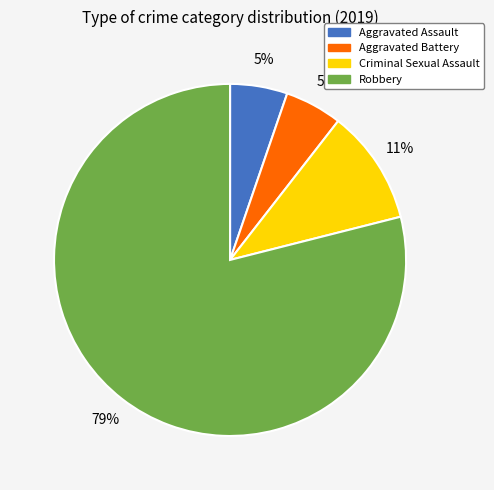

To the nearest percent, what portion does Aggravated Battery represent?

5%